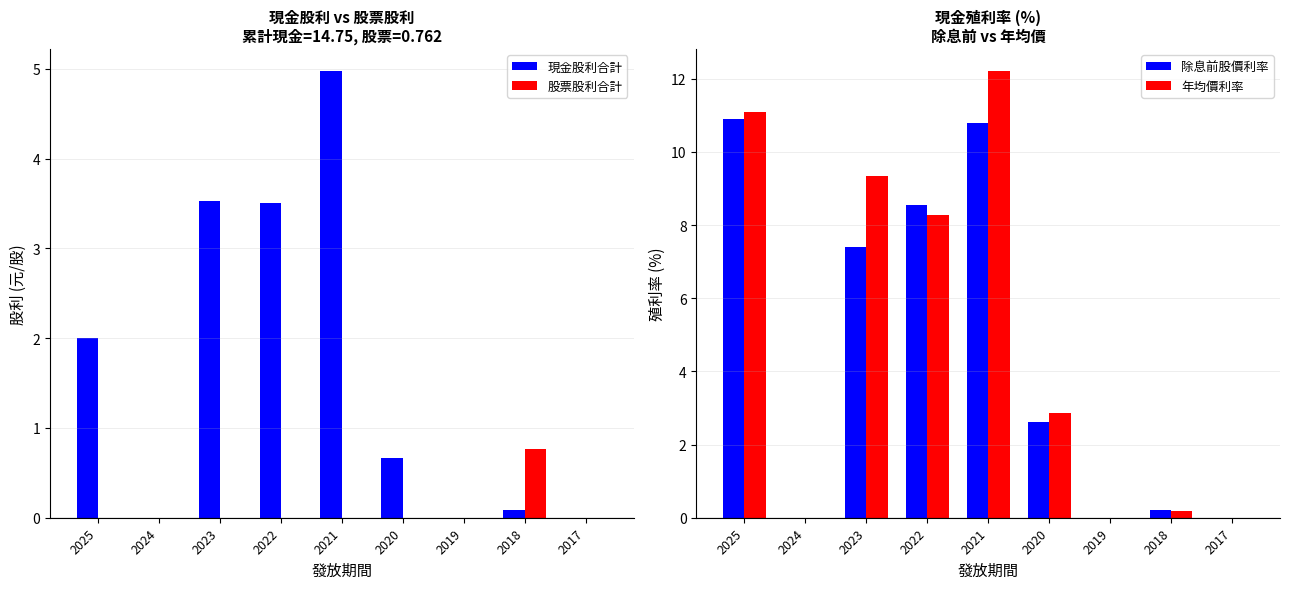

Rank the categories by 股票股利合計 value from highest to lowest.

2018, 2025, 2024, 2023, 2022, 2021, 2020, 2019, 2017